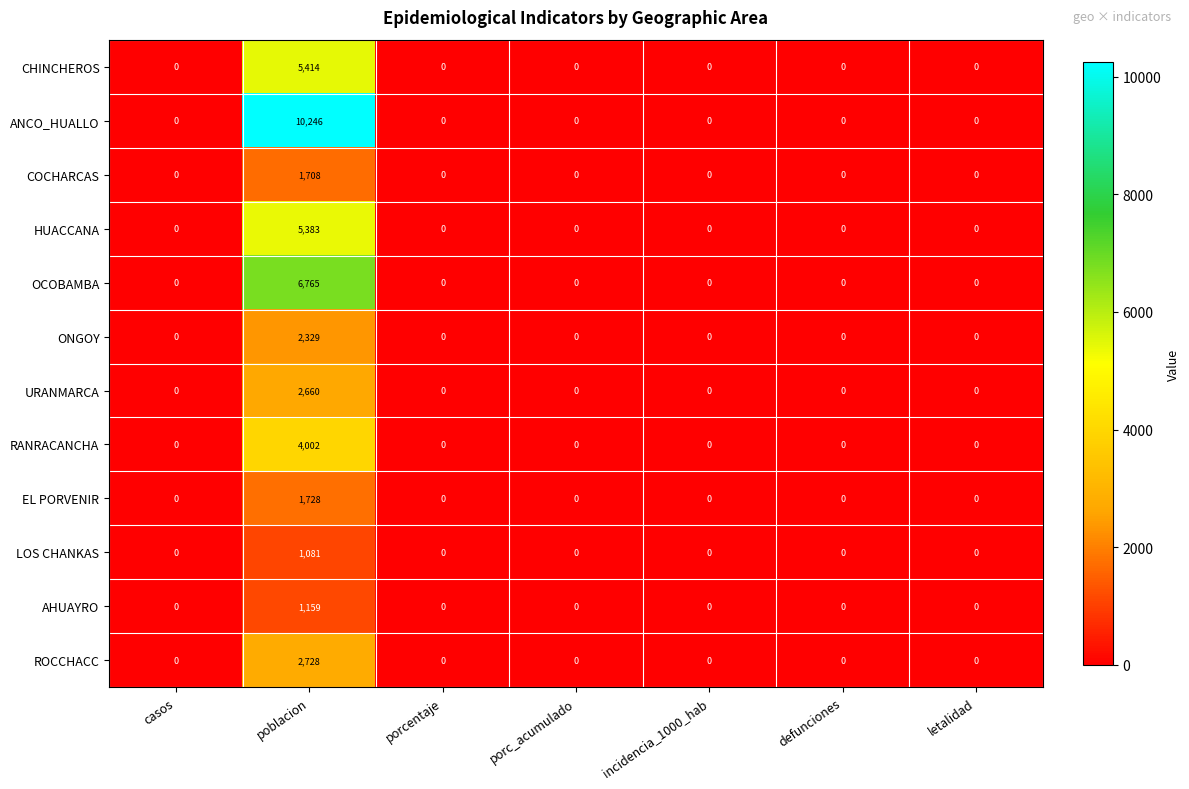

Rank the series at poblacion from lowest to highest value.

LOS CHANKAS, AHUAYRO, COCHARCAS, EL PORVENIR, ONGOY, URANMARCA, ROCCHACC, RANRACANCHA, HUACCANA, CHINCHEROS, OCOBAMBA, ANCO_HUALLO